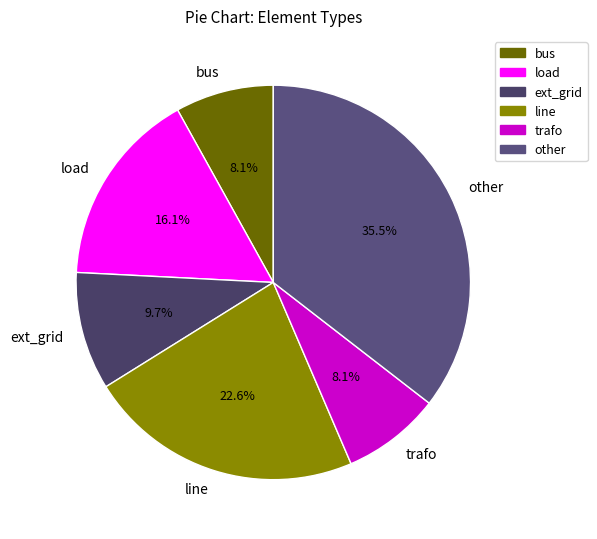

Does trafo account for over 50% of the chart?

No